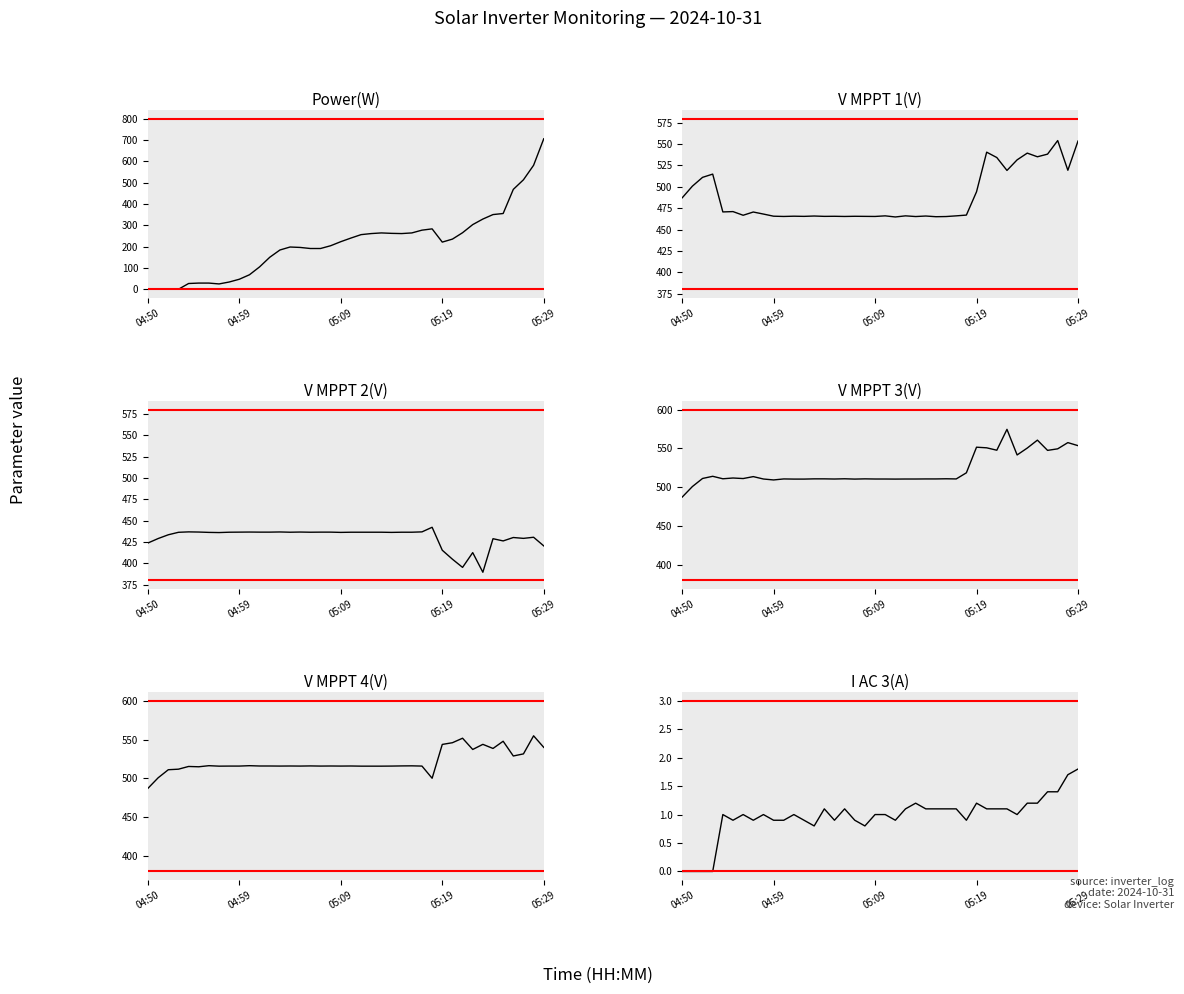

Which series has the widest spread of values?

Power(W)